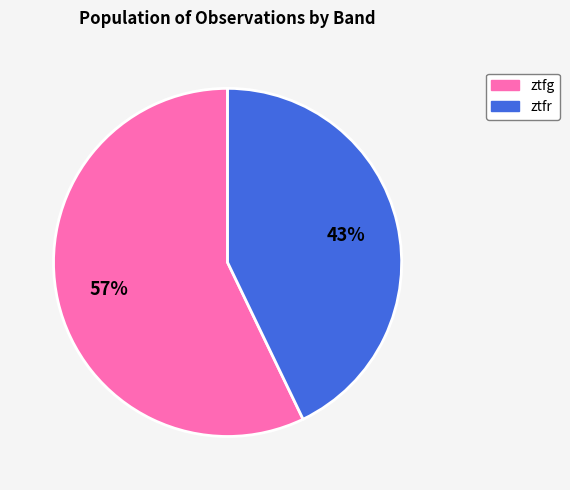

Rank the categories by value from highest to lowest.

ztfg, ztfr